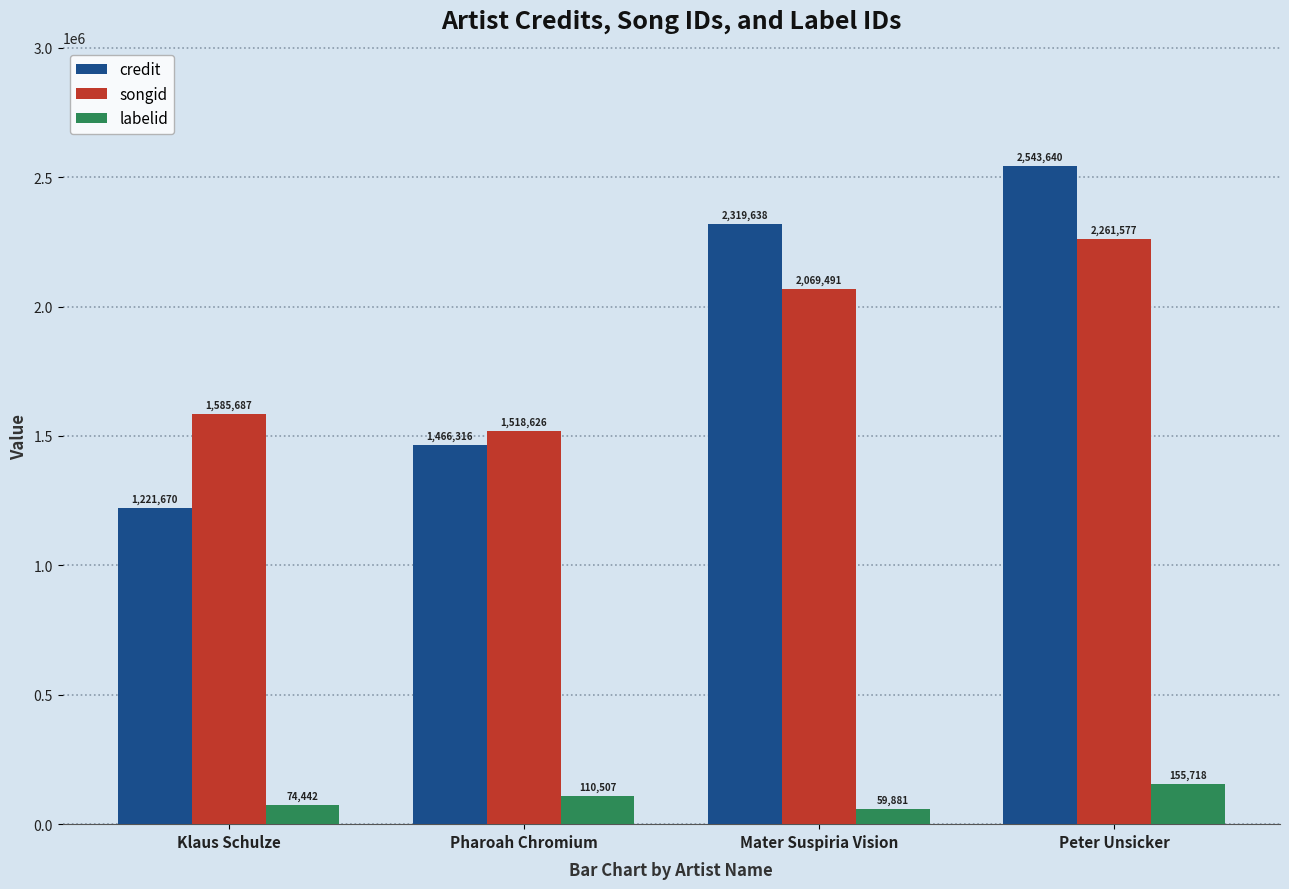

What is the spread (max minus min) of values at Peter Unsicker?

2387922